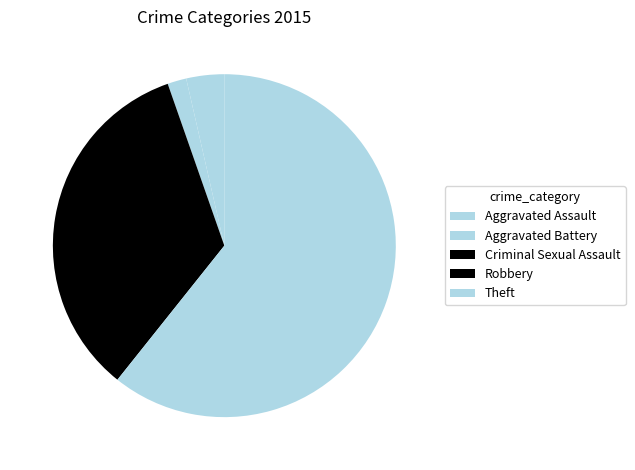

Between Robbery and Aggravated Battery, which is larger?

Robbery